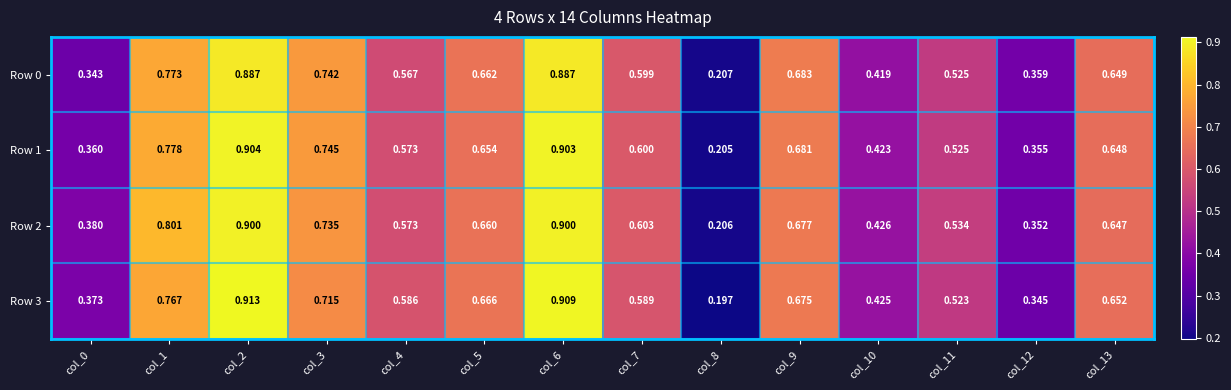

Is the value of Row 0 at col_0 greater than the value of Row 1 at col_11?

No